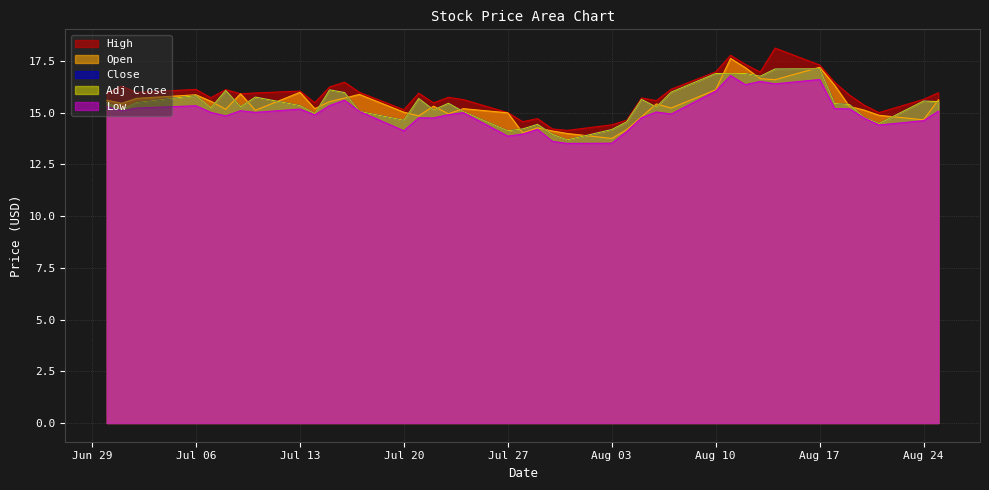

At which label does High first exceed 15?

2020-06-30